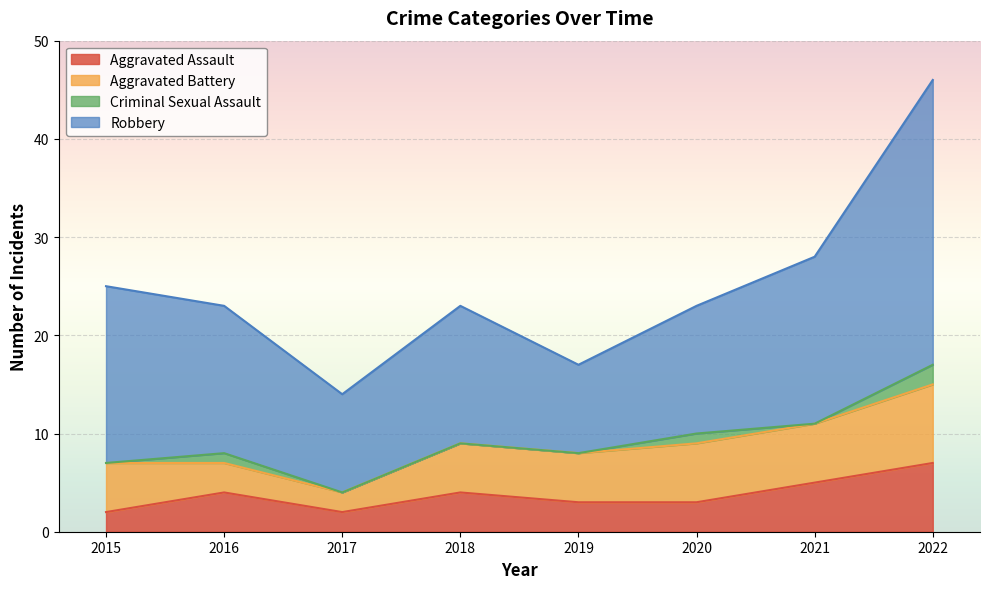

Reading right to left, list all the values displayed in this chart.

Aggravated Assault: 7	5	3	3	4	2	4	2
Aggravated Battery: 8	6	6	5	5	2	3	5
Criminal Sexual Assault: 2	0	1	0	0	0	1	0
Robbery: 29	17	13	9	14	10	15	18